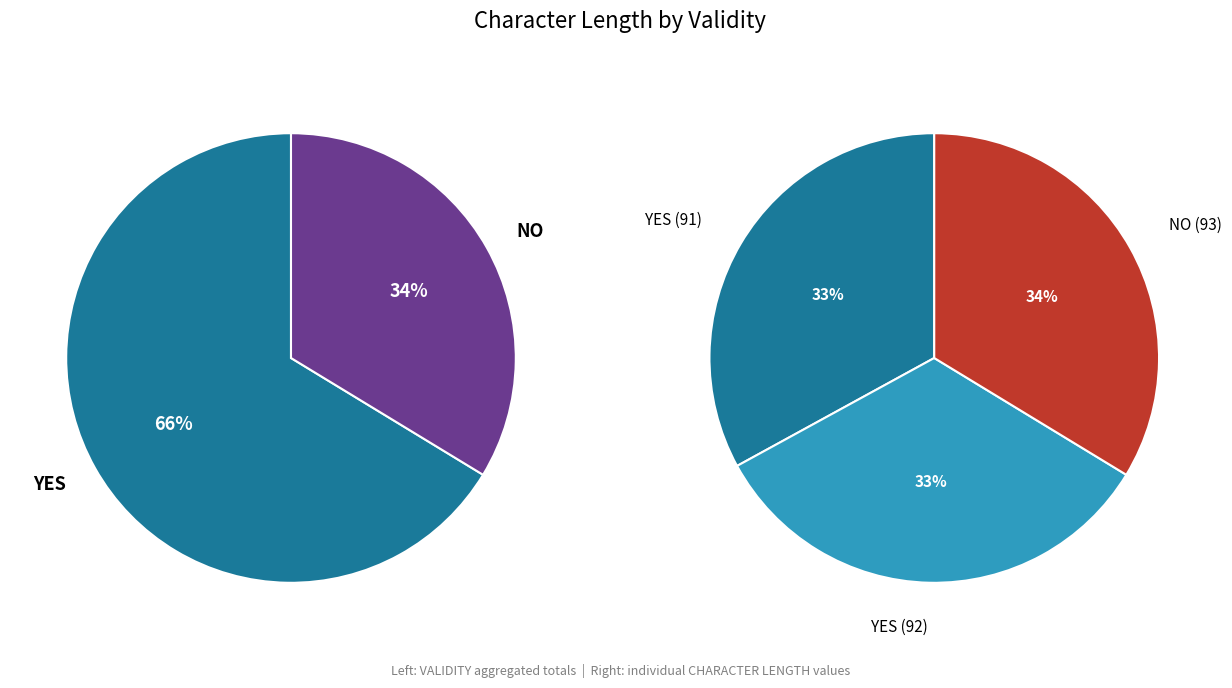

What is the largest slice in the pie chart?

NO (93)